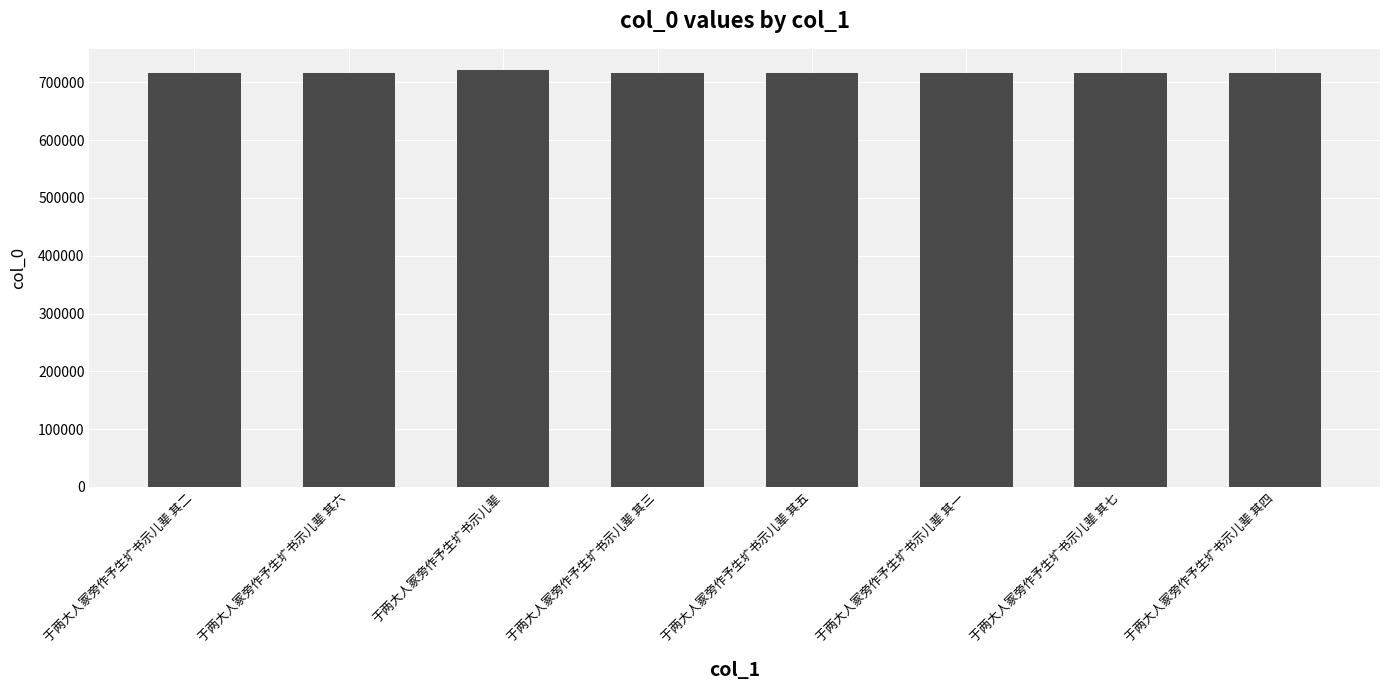

What is the label of the 4th bar from the right?

于两大人冢旁作予生圹书示儿辈 其五